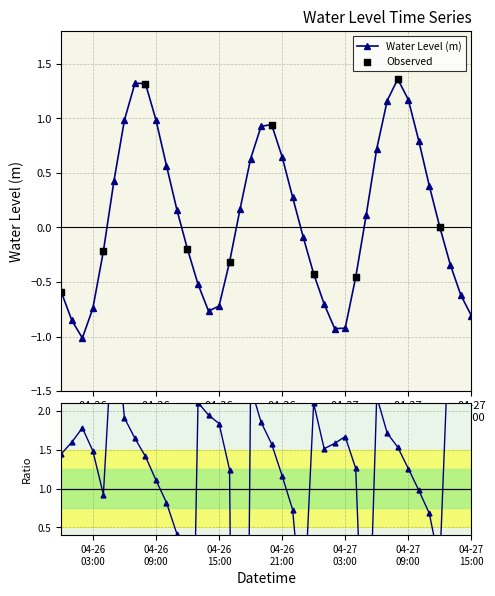

What is the change in value from 2024-04-26 23:00:00 to 2024-04-27 06:00:00?

+0.8